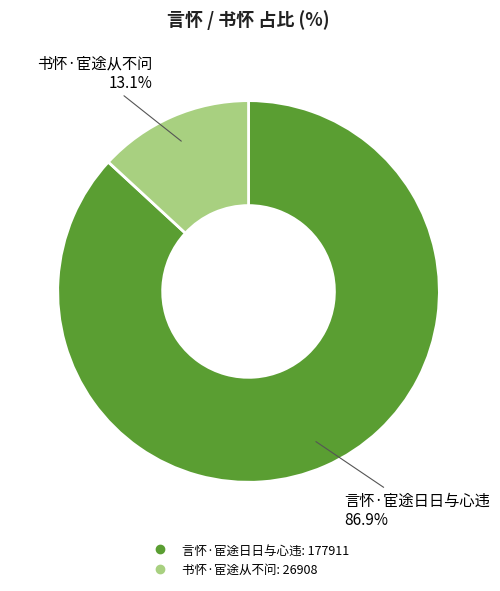

Between 言怀·宦途日日与心违 and 书怀·宦途从不问, which is larger?

言怀·宦途日日与心违